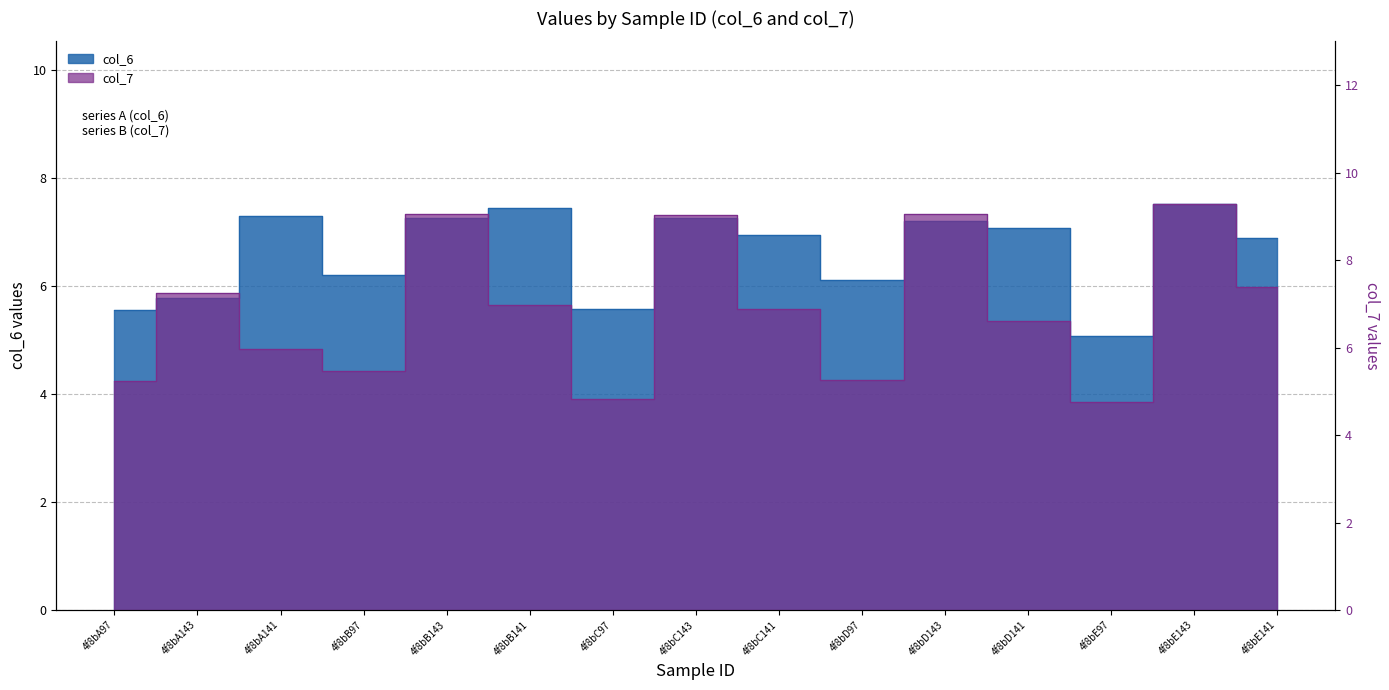

Rank the series by their maximum value, from lowest to highest.

col_6, col_7